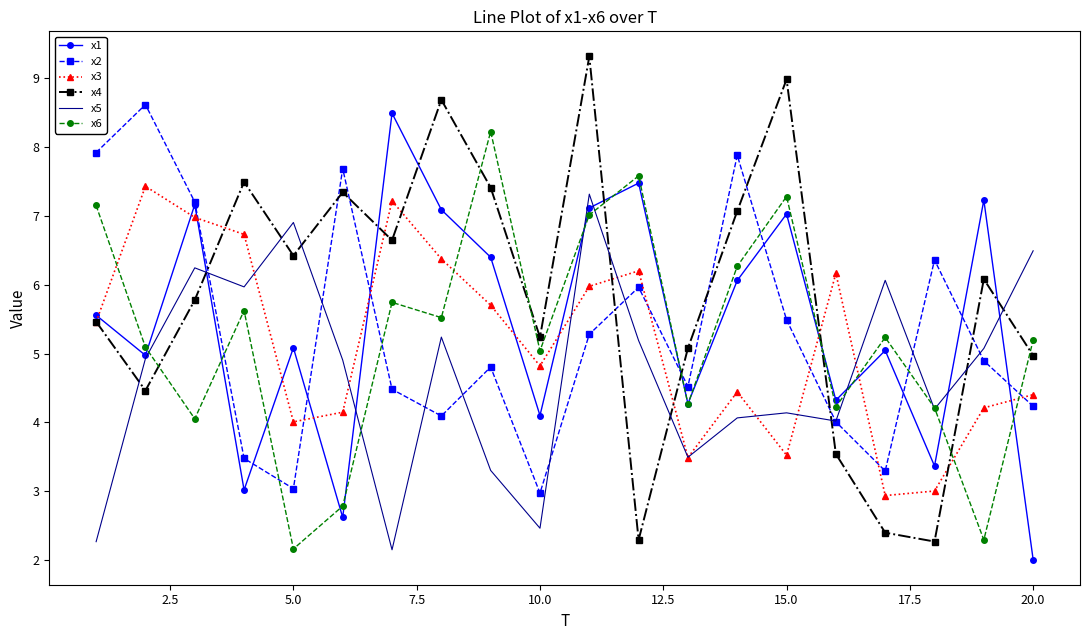

Which series has the widest spread of values?

x4